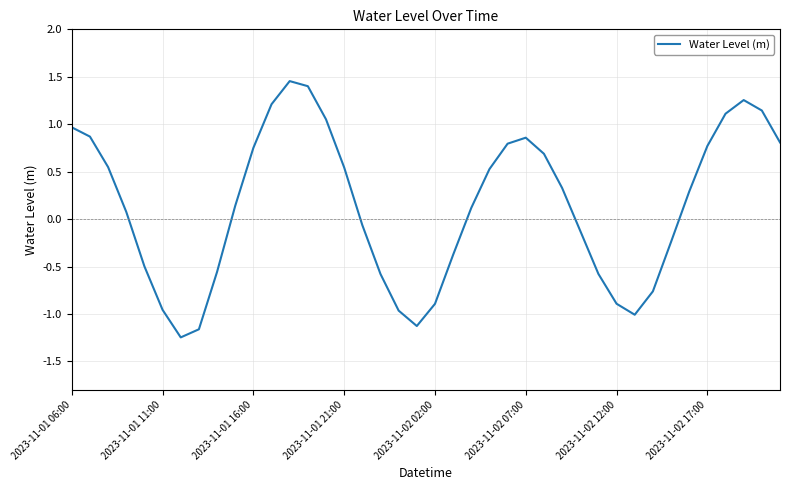

Is this an area chart (filled region under the line)?

No